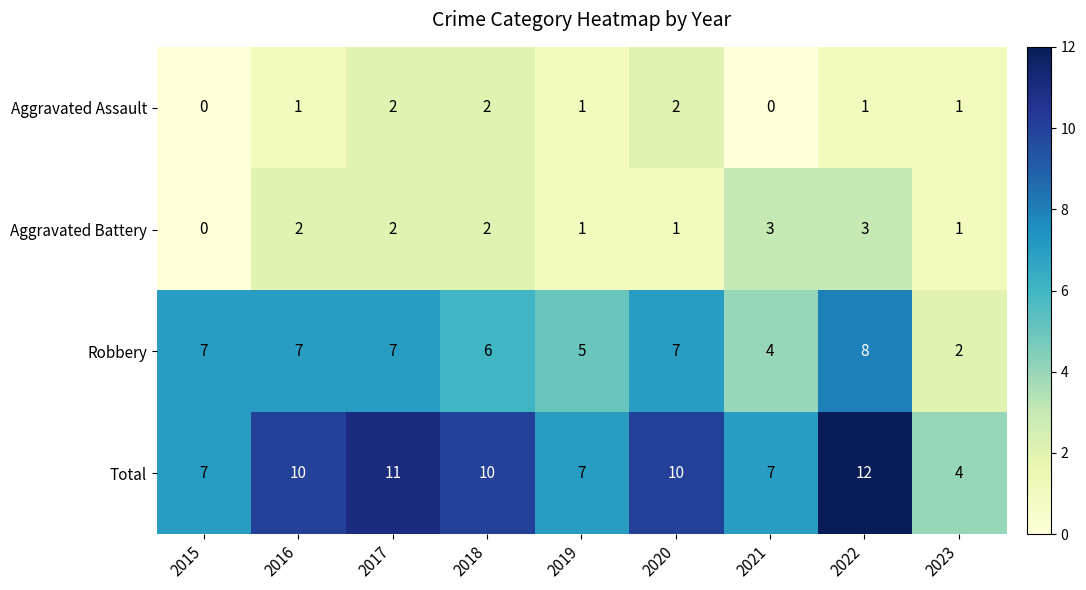

How many Aggravated Assault values are between 1 and 2?

7